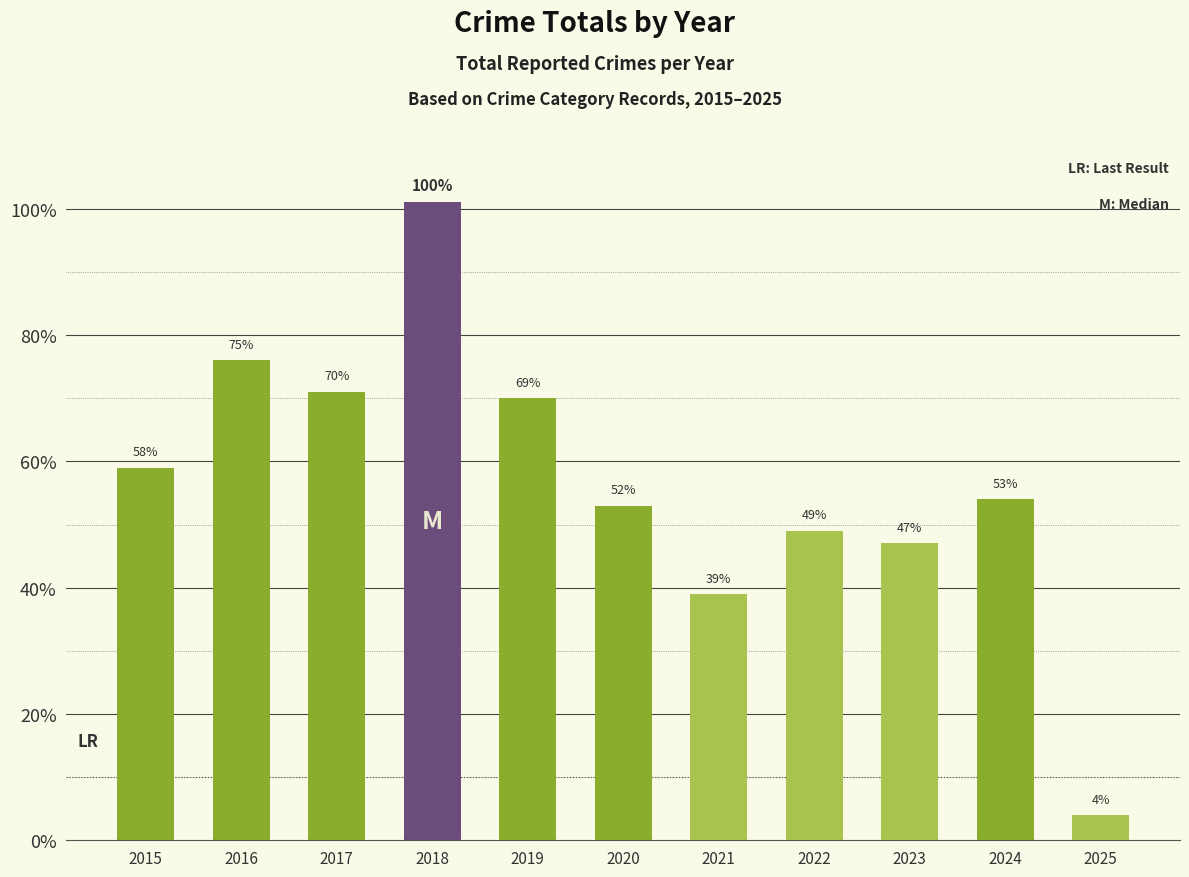

What is the sum of the values at 2022 and 2021?

88